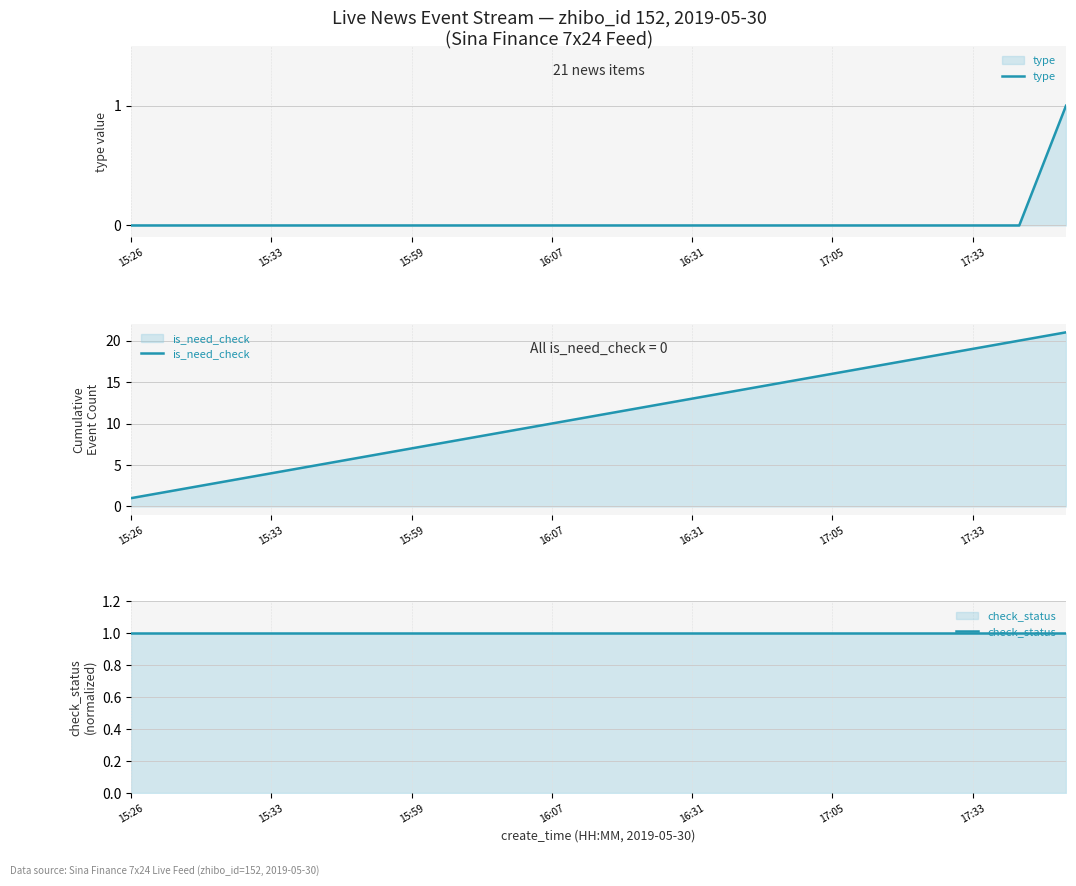

At which label does is_need_check reach its minimum?

15:26